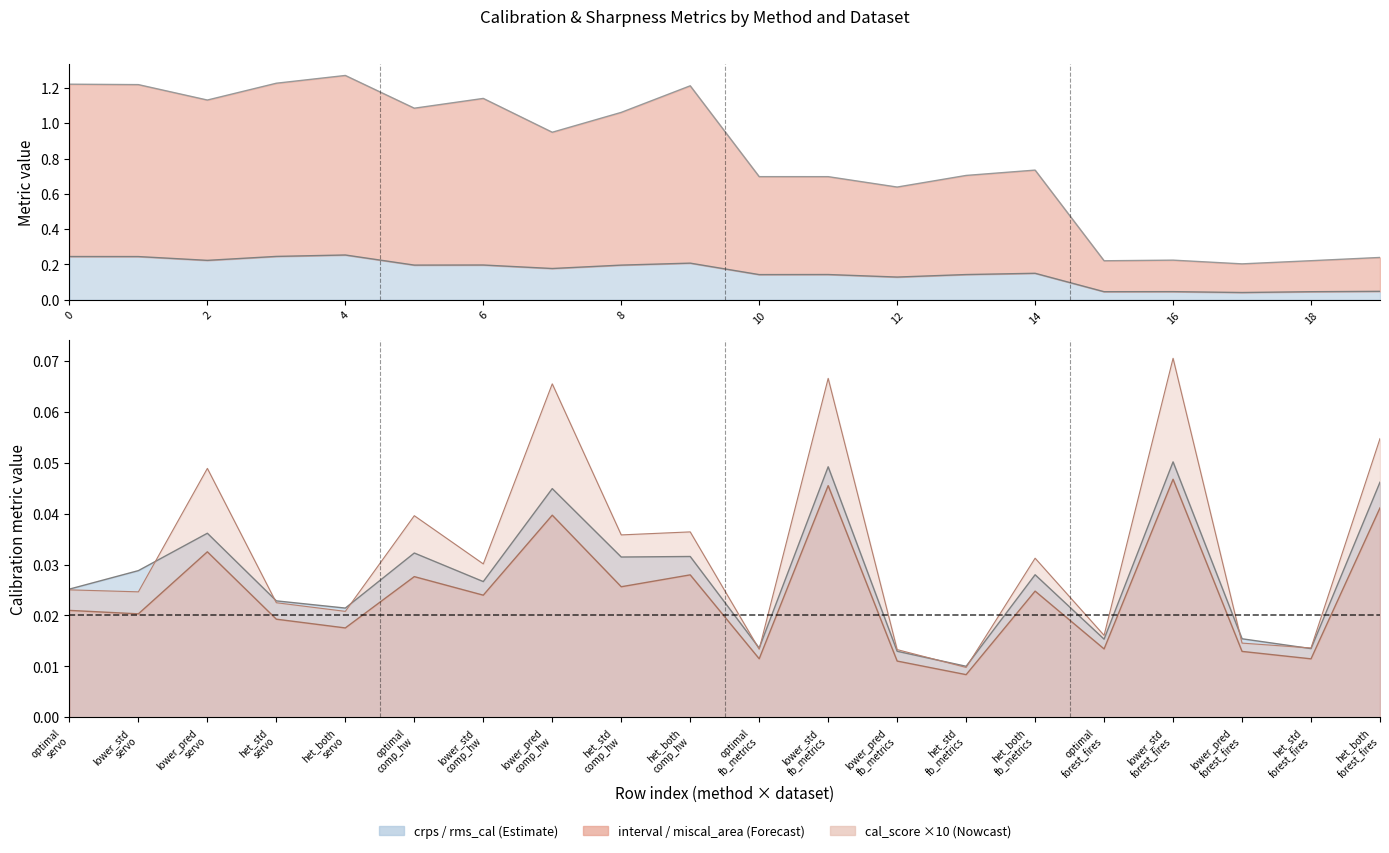

Count the number of categories in the chart.

20